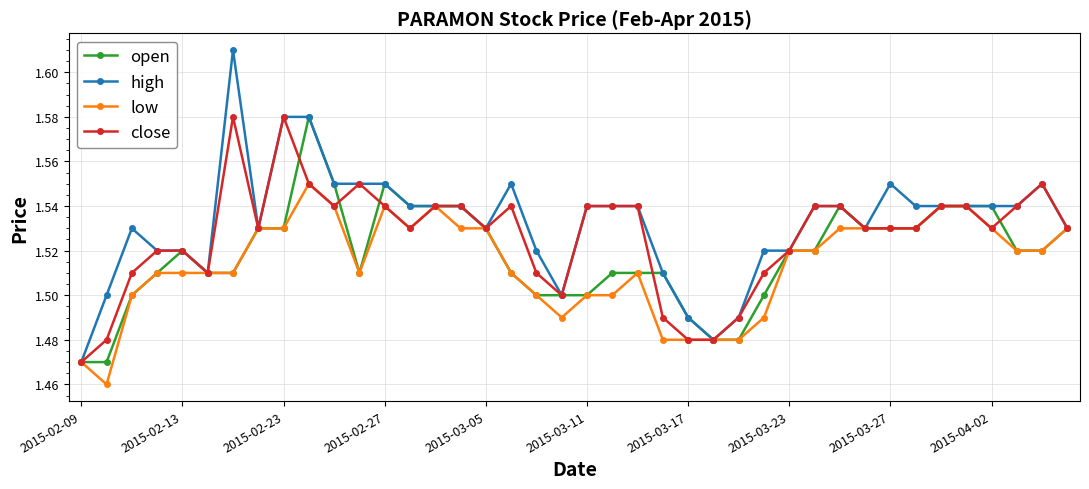

What is the sum of all close values?

61.1